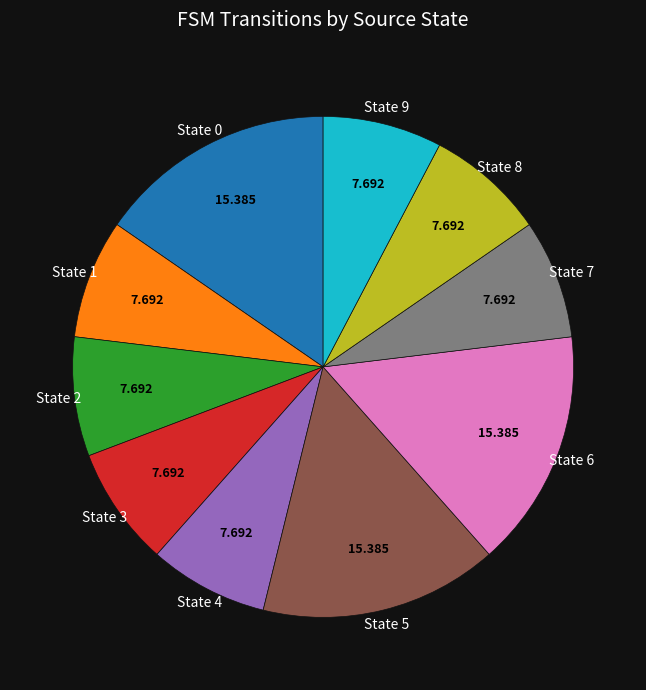

Is there any slice that represents more than half of the pie?

No